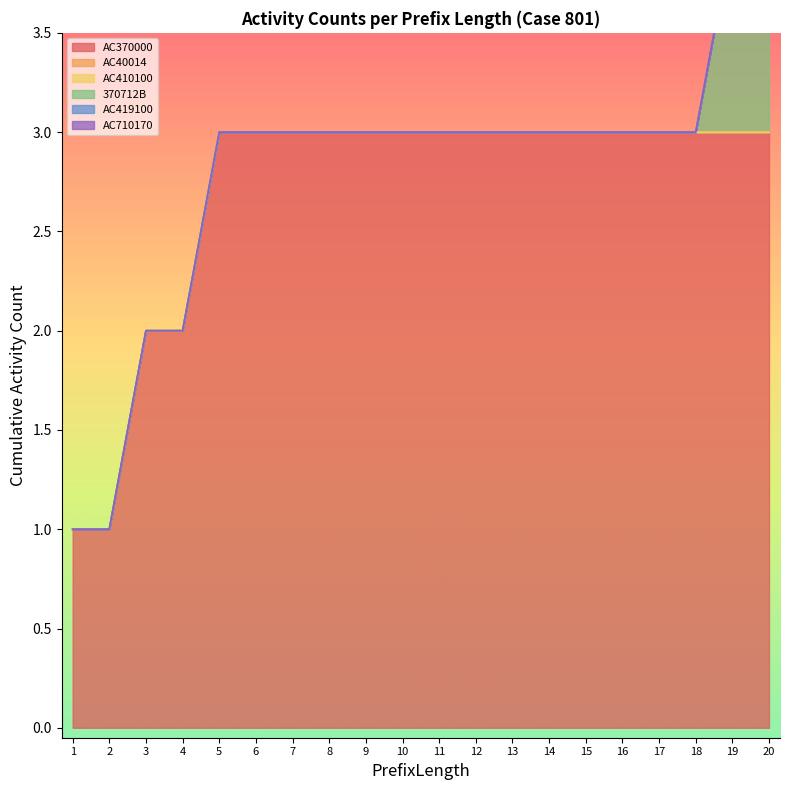

True or false: AC410100 and 370712B cross at least once.

False